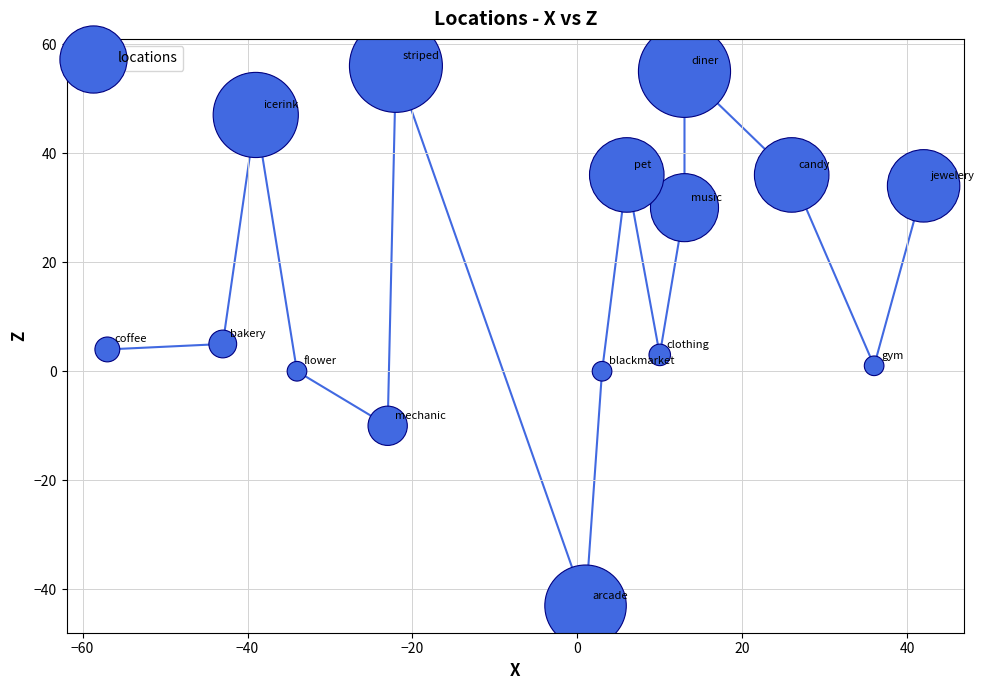

What is the range of Y values (max minus min)?

99